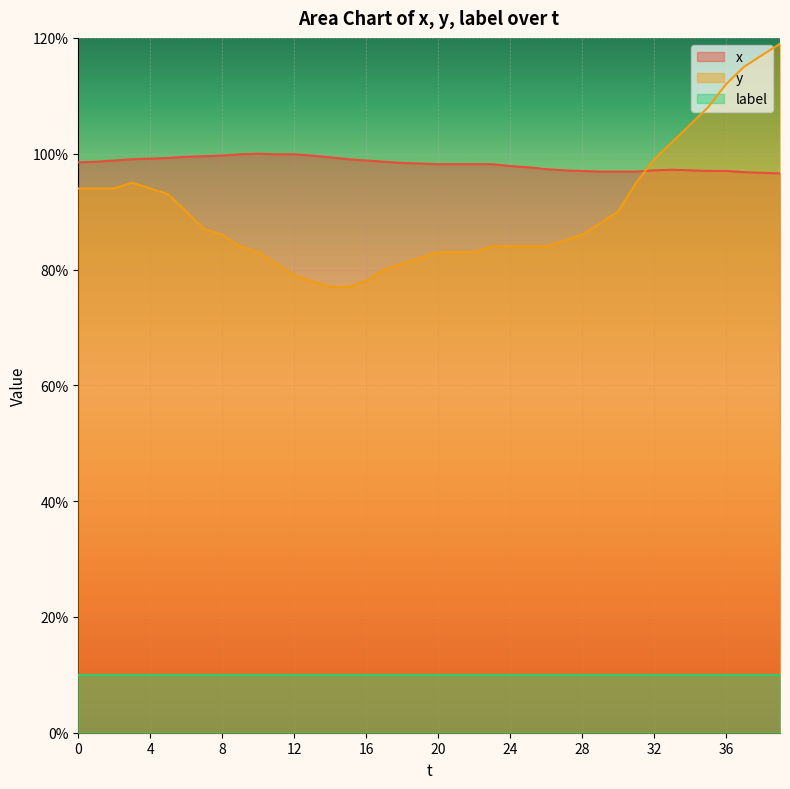

What is the difference between the maximum and minimum values in the y series?

42.0